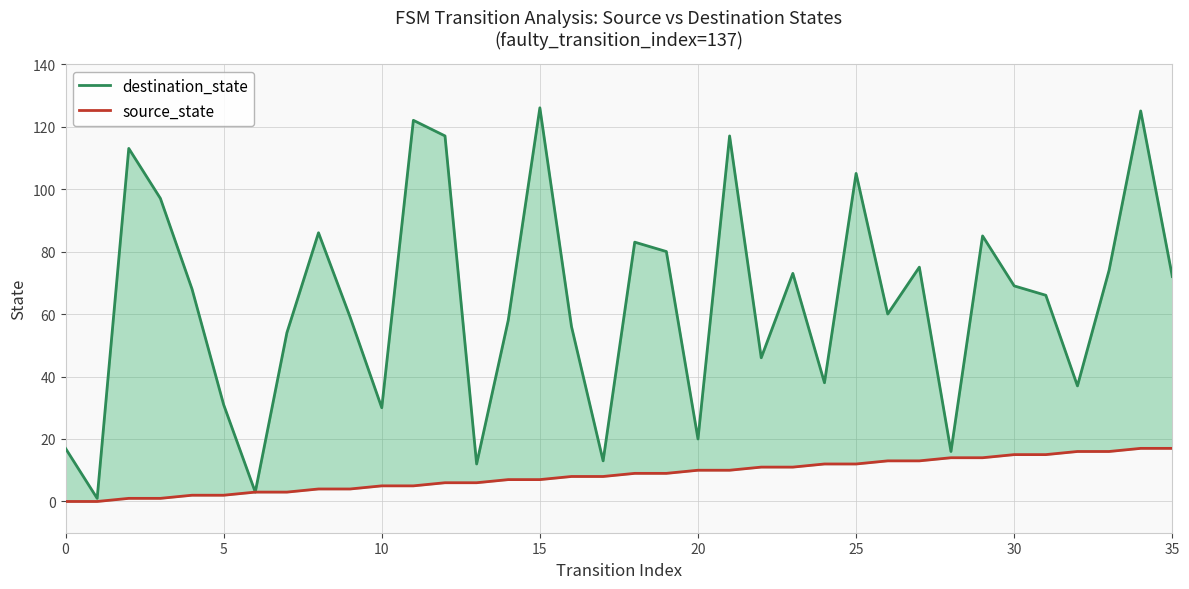

What is the approximate value of destination_state at 13, to the nearest 10?

10